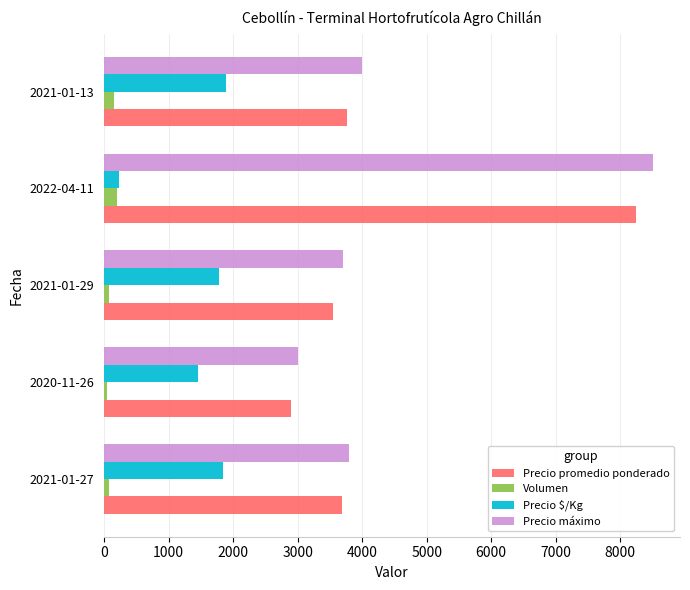

The value of Precio promedio ponderado at 2020-11-26 is 1092. True or false?

False